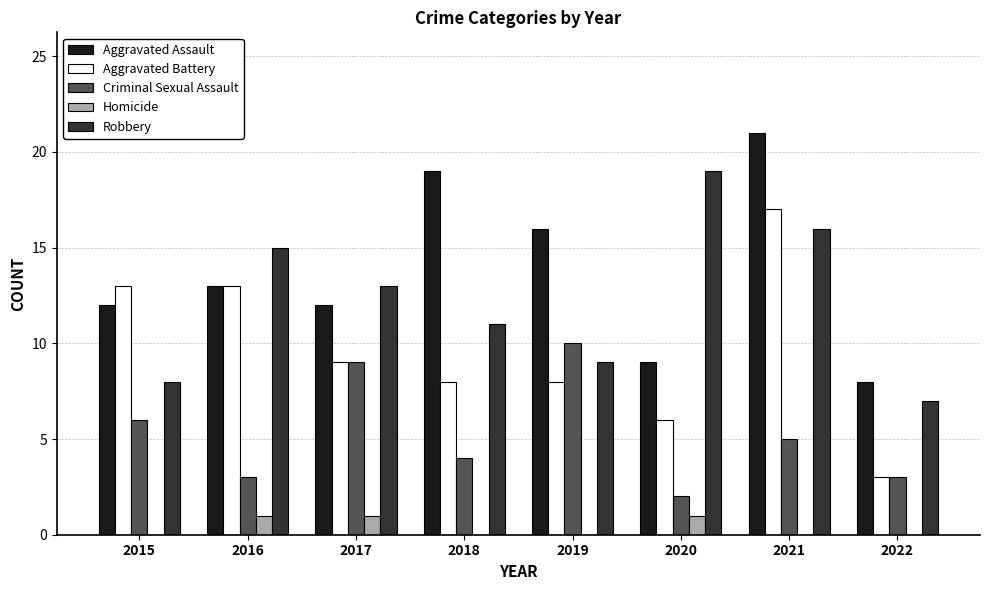

What is the maximum value shown in the chart?

21